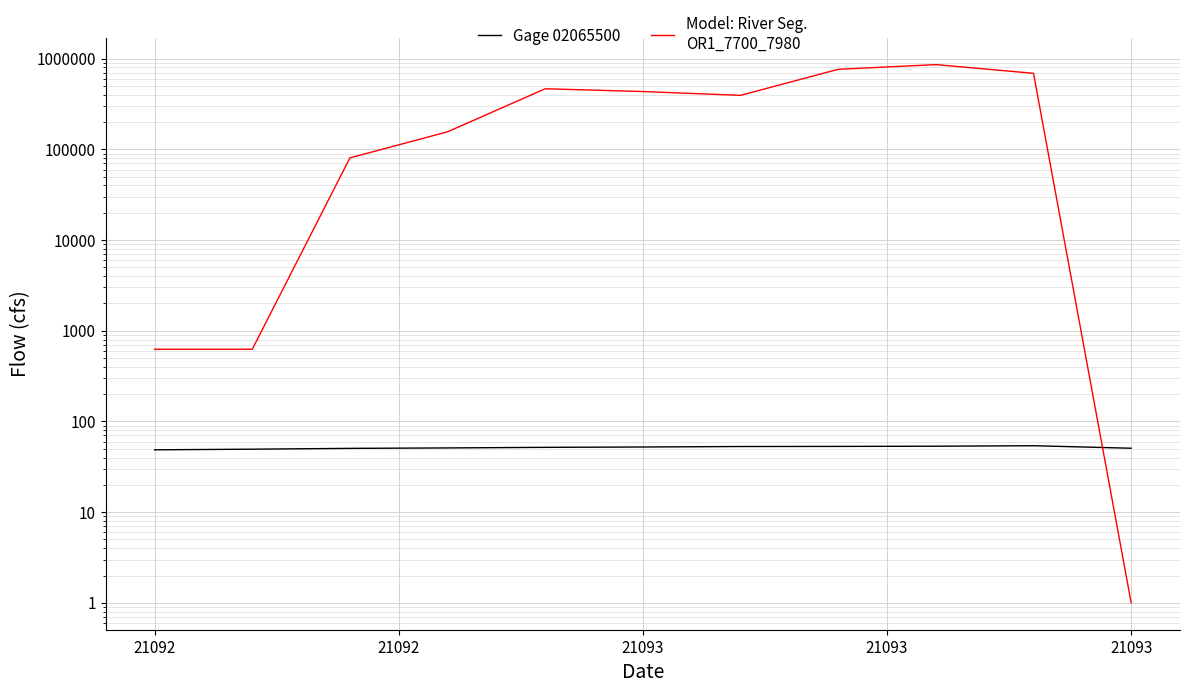

The Model: River Seg.
OR1_7700_7980 series shows 437605.4 at 7. True or false?

False